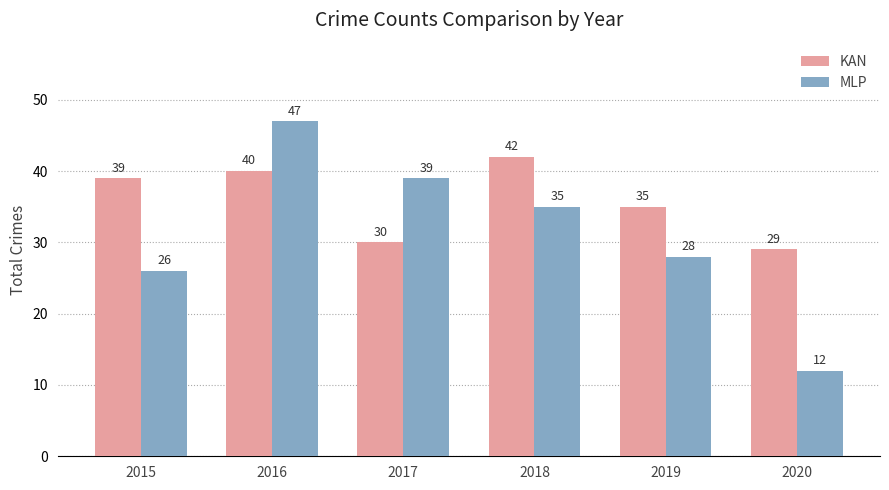

Which series has the largest total across all categories?

KAN